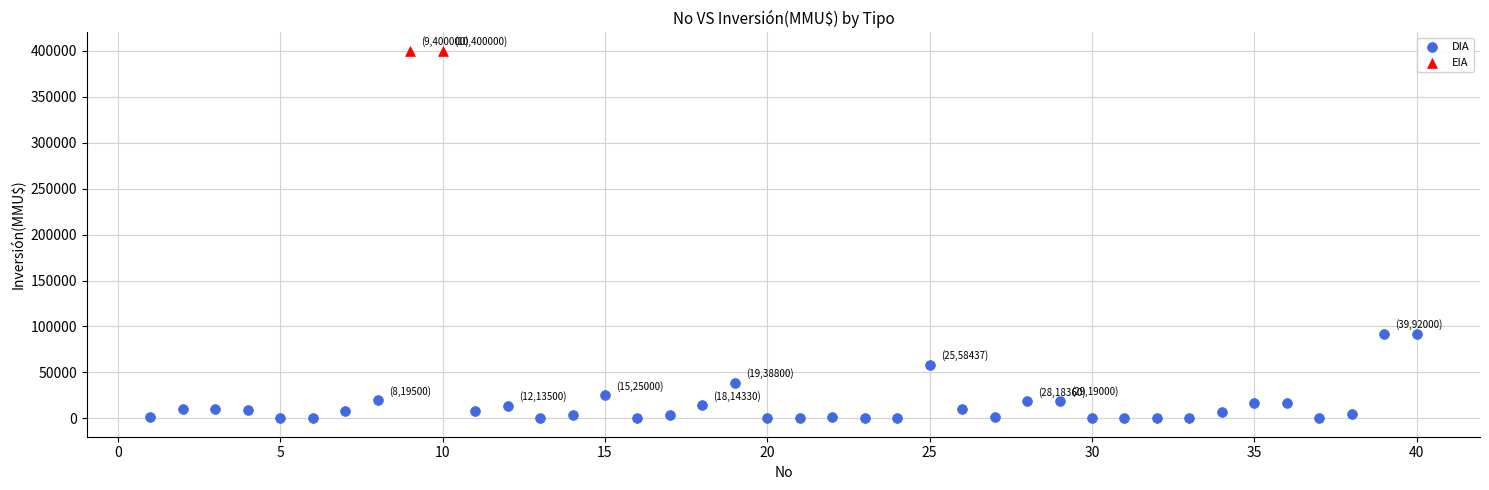

What are all the series names shown in the legend?

DIA, EIA